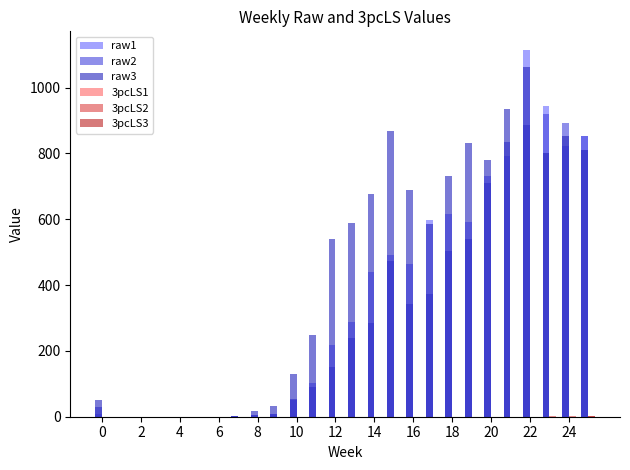

Are the bars horizontal?

No